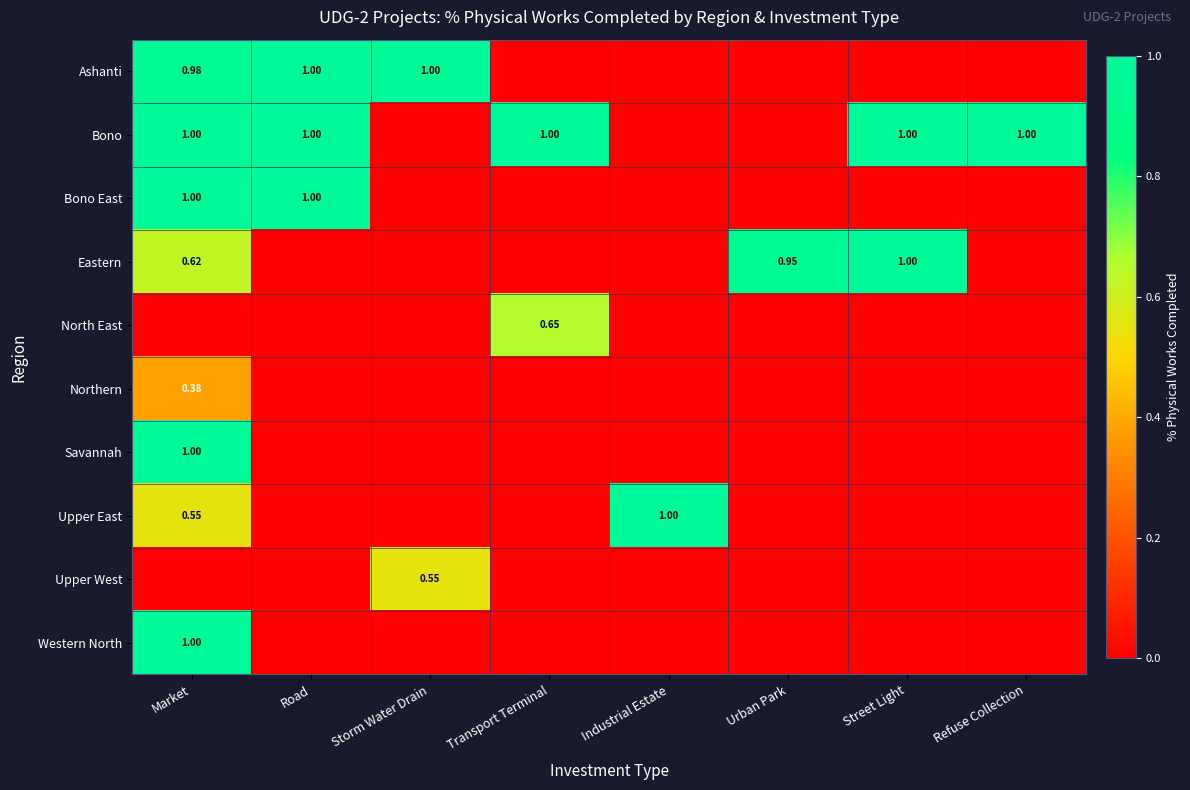

Rank the series by their maximum value, from lowest to highest.

Northern, Upper West, North East, Ashanti, Bono, Bono East, Eastern, Savannah, Upper East, Western North